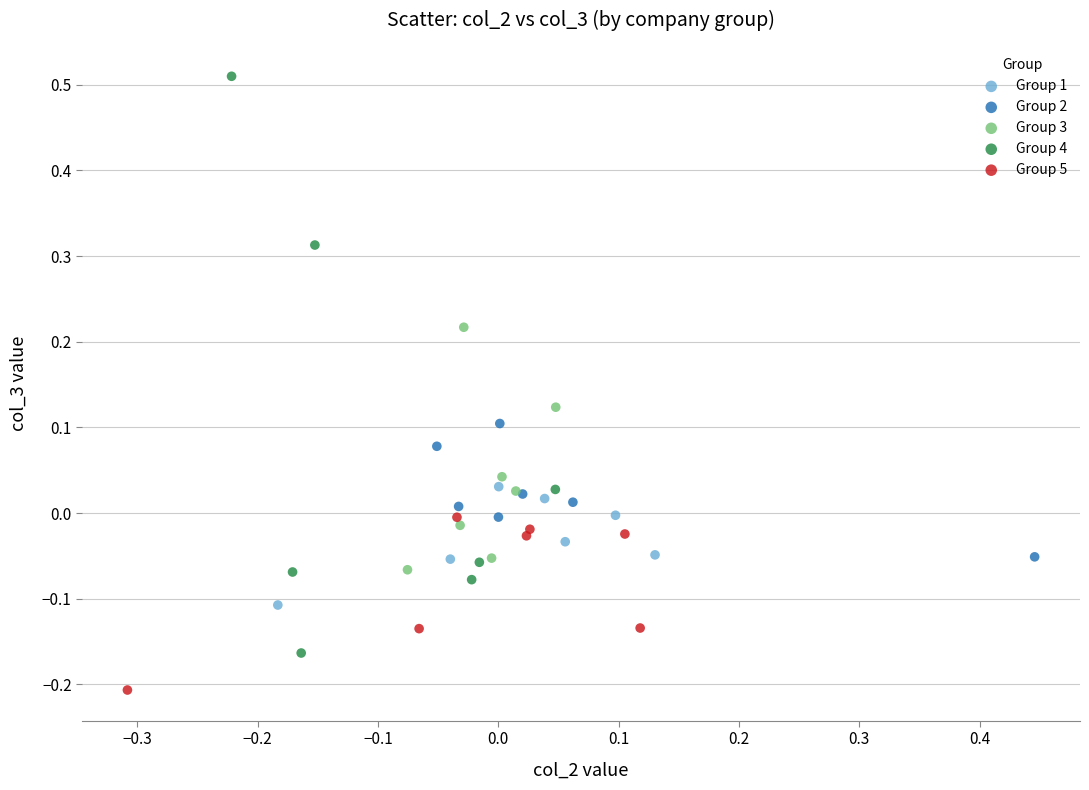

What are all the series names shown in the legend?

Group 1, Group 2, Group 3, Group 4, Group 5